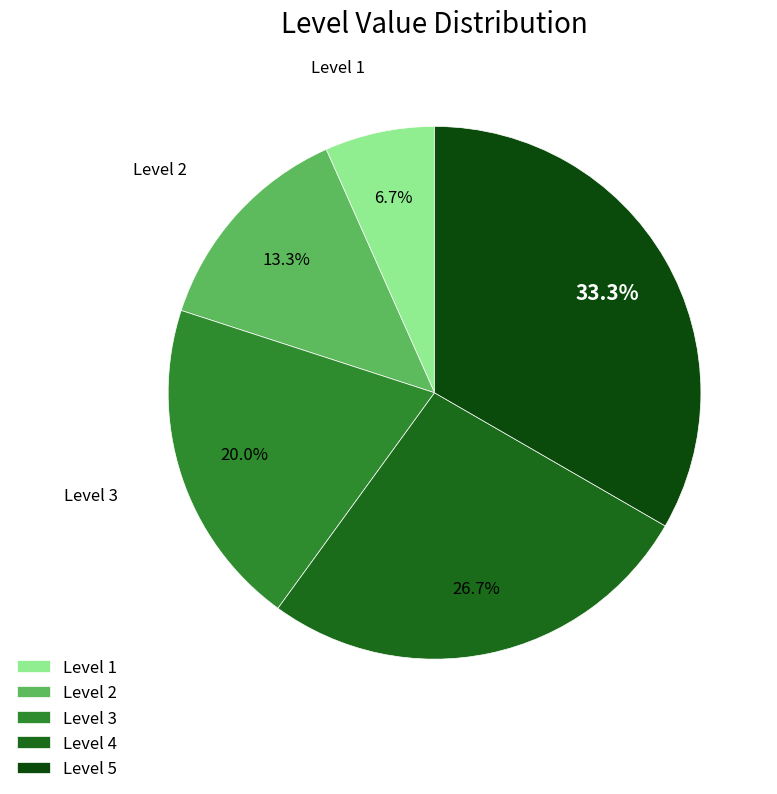

Combined, what portion of the pie is Level 1 and Level 3?

26.7%